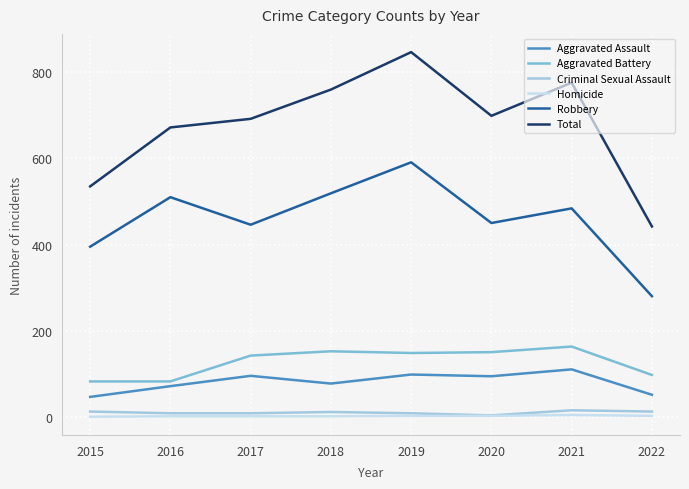

Is the value of Aggravated Assault at 2020 greater than the value of Aggravated Battery at 2015?

Yes